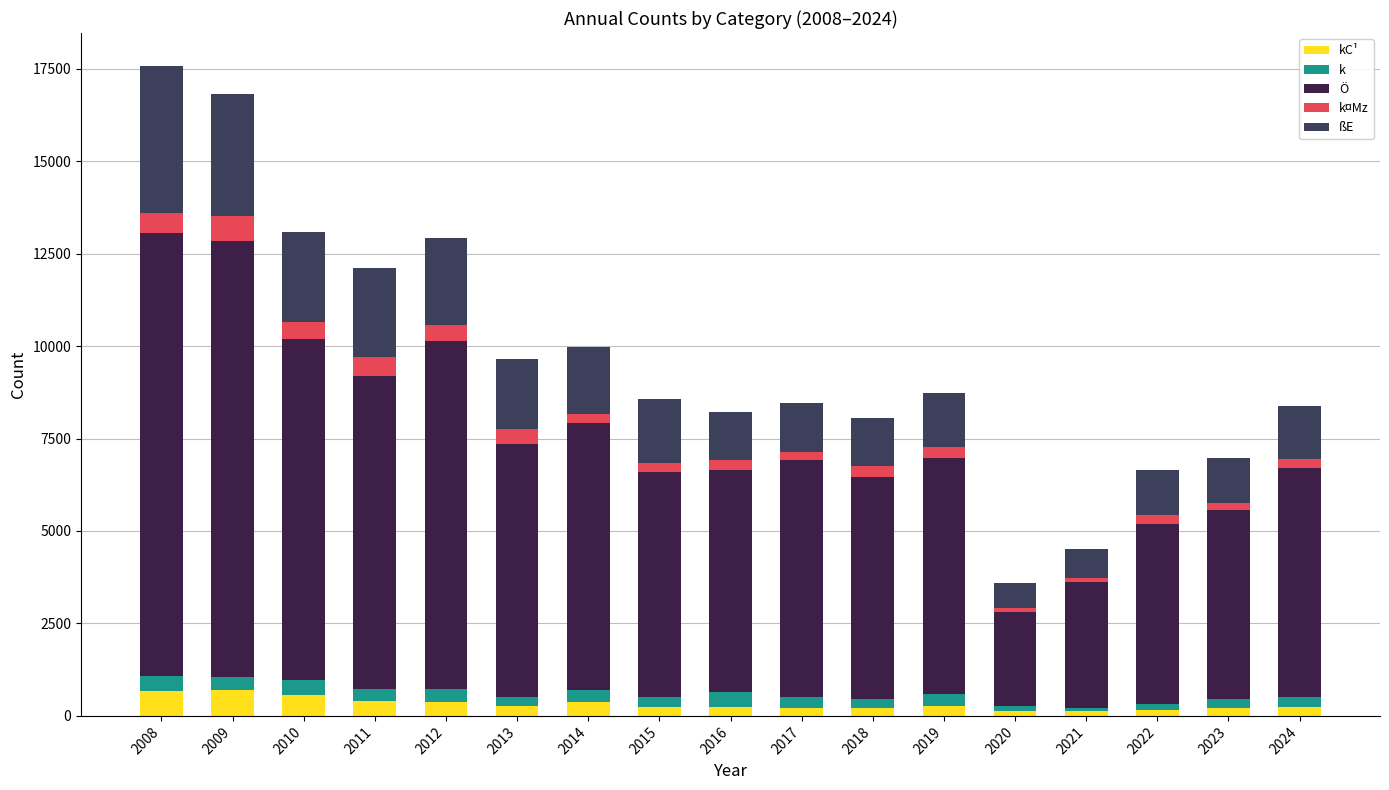

Where is ßE nearest to the value 2321?

2012